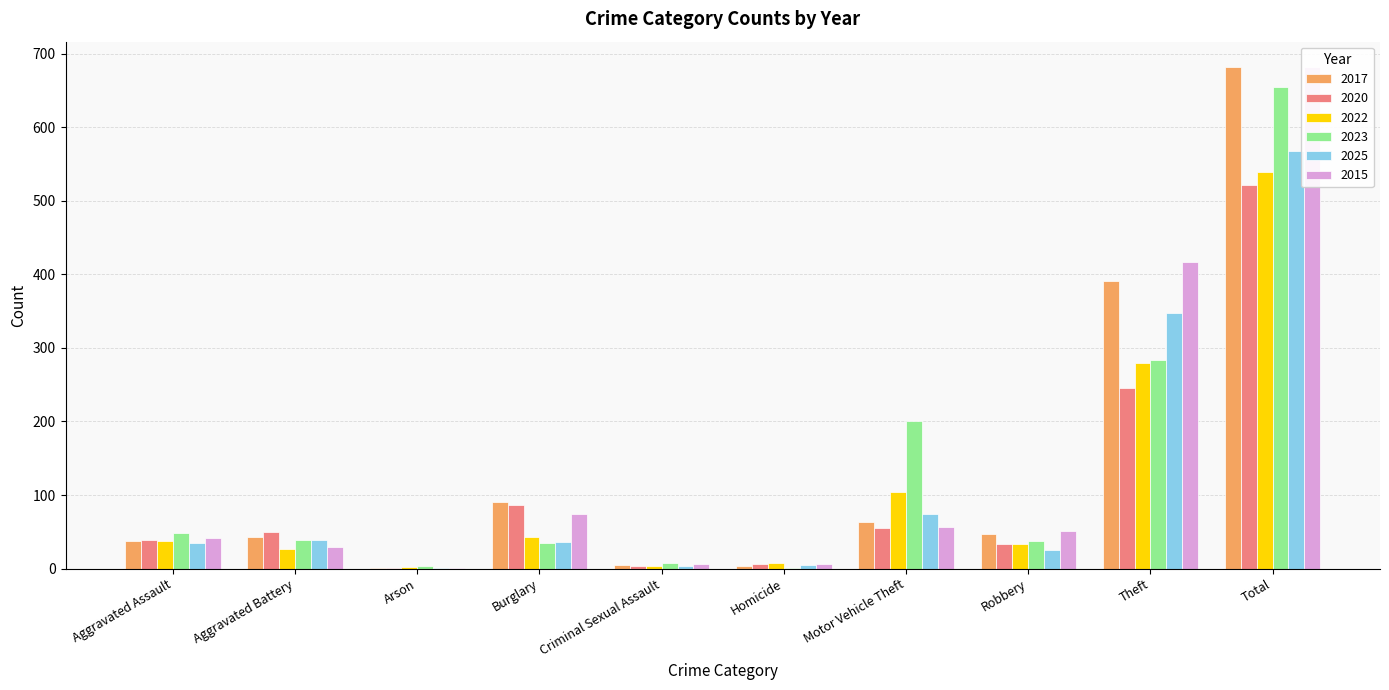

What is the highest value of the 2020 series?

521